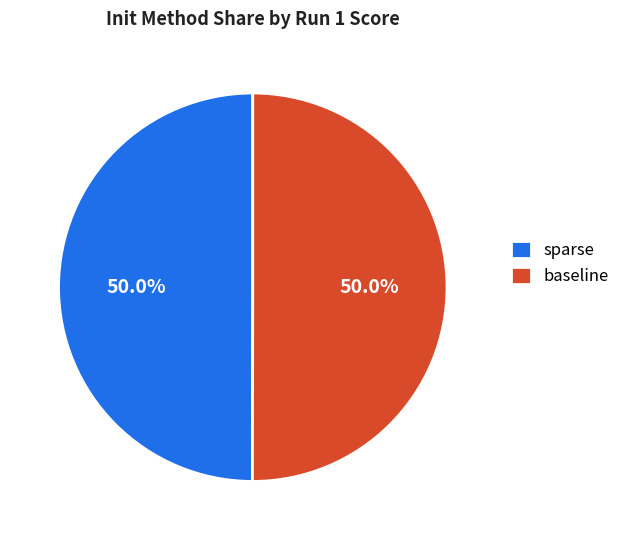

Do sparse and baseline together represent more than half of the pie?

Yes